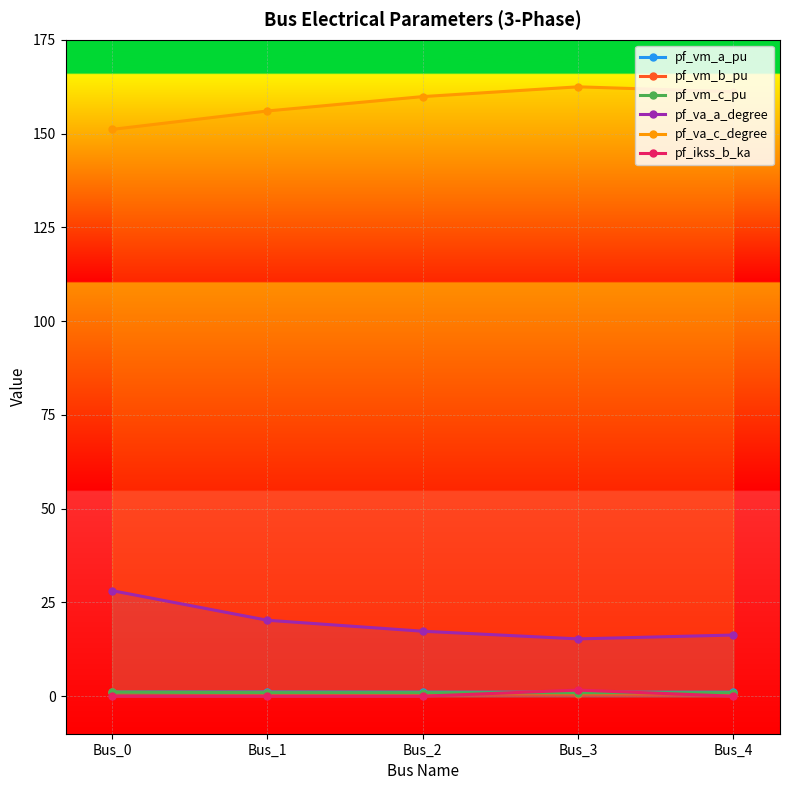

How many pf_ikss_b_ka values are between 0 and 1?

4